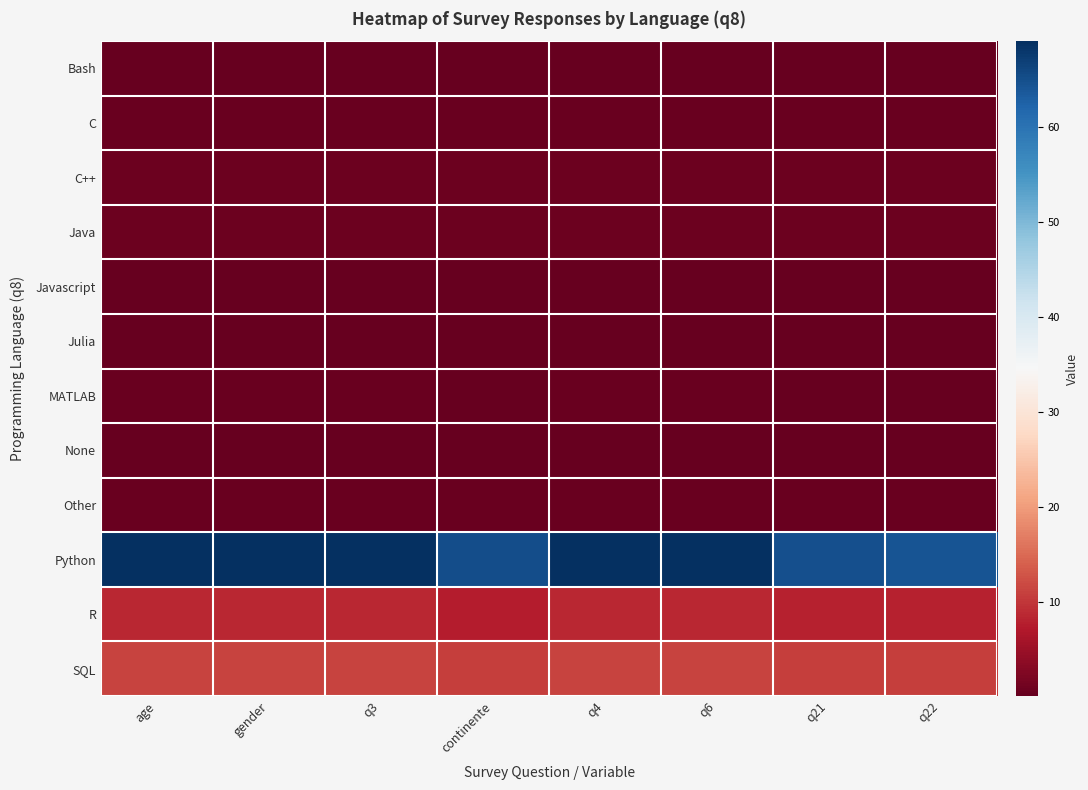

Reading left to right, extract all data points from this chart.

Bash: age=0.2	gender=0.2	q3=0.2	continente=0.2	q4=0.2	q6=0.2	q21=0.2	q22=0.2
C: age=0.5	gender=0.5	q3=0.5	continente=0.5	q4=0.5	q6=0.5	q21=0.5	q22=0.5
C++: age=1.0	gender=1.0	q3=1.0	continente=0.9	q4=1.0	q6=1.0	q21=0.9	q22=0.9
Java: age=0.8	gender=0.8	q3=0.8	continente=0.8	q4=0.8	q6=0.8	q21=0.8	q22=0.8
Javascript: age=0.4	gender=0.4	q3=0.4	continente=0.3	q4=0.4	q6=0.4	q21=0.3	q22=0.3
Julia: age=0.3	gender=0.3	q3=0.3	continente=0.3	q4=0.3	q6=0.3	q21=0.3	q22=0.3
MATLAB: age=0.5	gender=0.5	q3=0.5	continente=0.4	q4=0.5	q6=0.5	q21=0.3	q22=0.3
None: age=0.4	gender=0.4	q3=0.4	continente=0.4	q4=0.4	q6=0.4	q21=0.4	q22=0.4
Other: age=0.7	gender=0.7	q3=0.7	continente=0.6	q4=0.7	q6=0.7	q21=0.7	q22=0.7
Python: age=69.0	gender=69.0	q3=69.0	continente=65.2	q4=69.0	q6=69.0	q21=64.8	q22=64.2
R: age=8.7	gender=8.7	q3=8.7	continente=7.7	q4=8.7	q6=8.7	q21=8.0	q22=8.0
SQL: age=11.3	gender=11.3	q3=11.3	continente=10.9	q4=11.3	q6=11.3	q21=10.8	q22=10.7